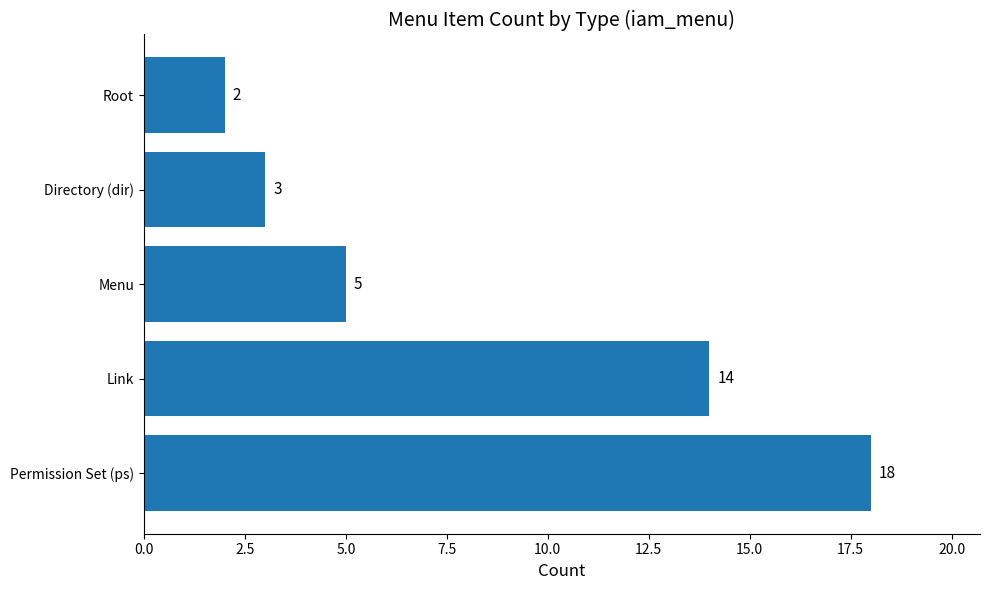

What is the difference between the values at Permission Set (ps) and Link?

4